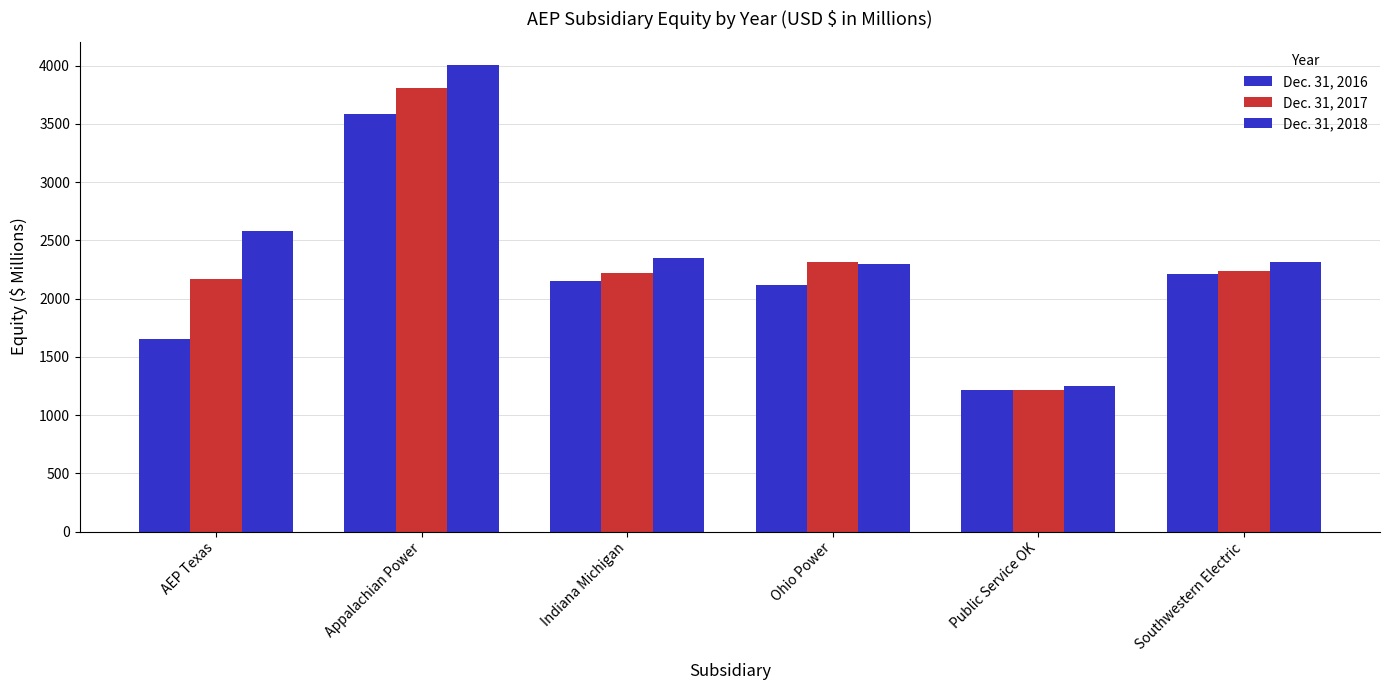

How many data points in Dec. 31, 2018 are above 2352?

3